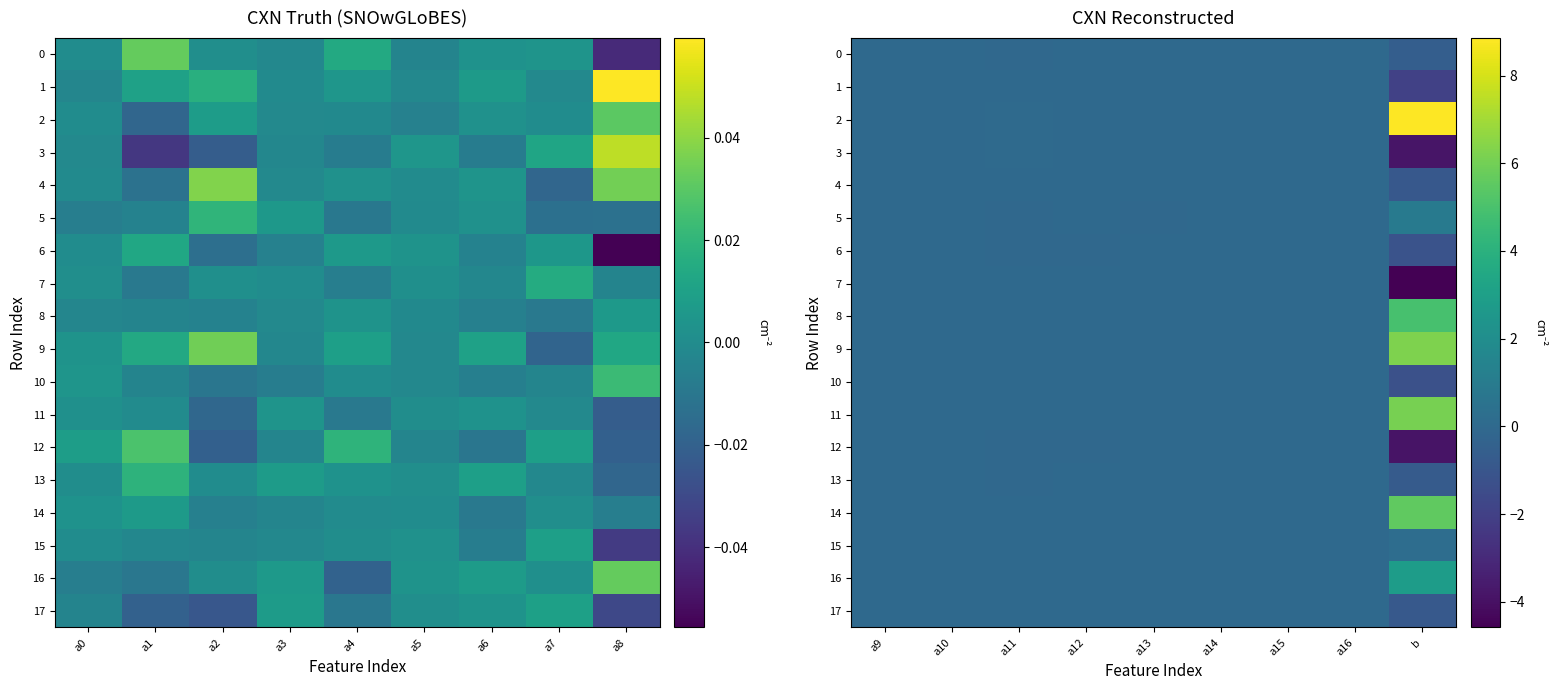

Which series has the largest range (max minus min)?

2